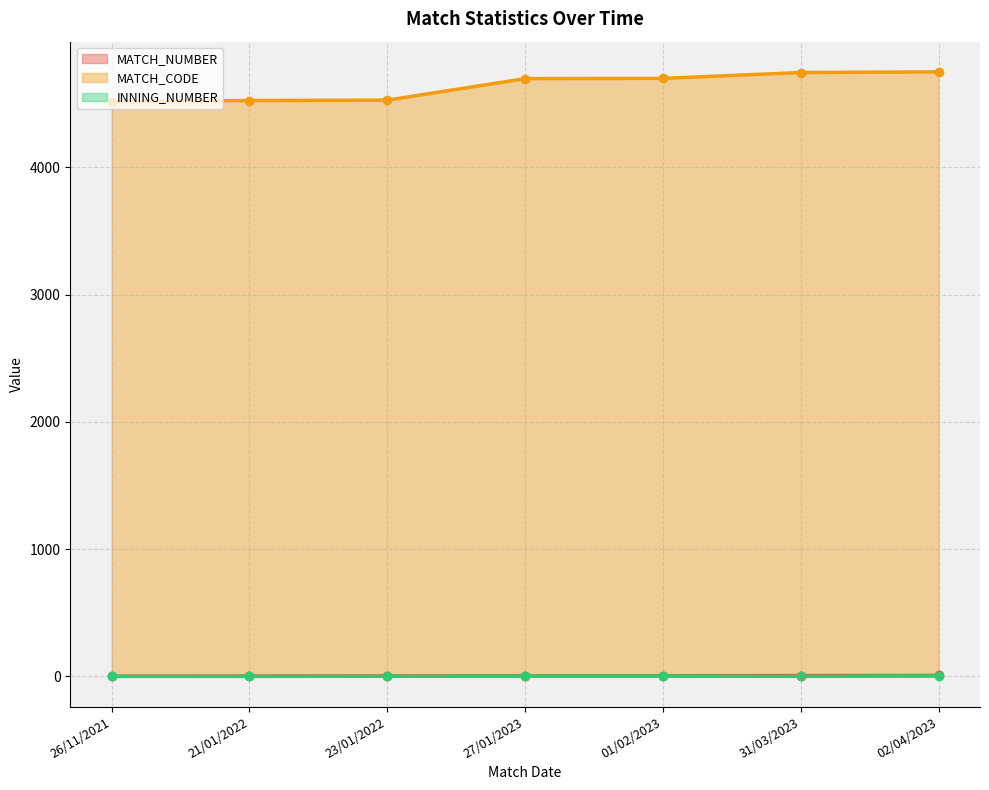

How many values in the MATCH_NUMBER series exceed 4?

3